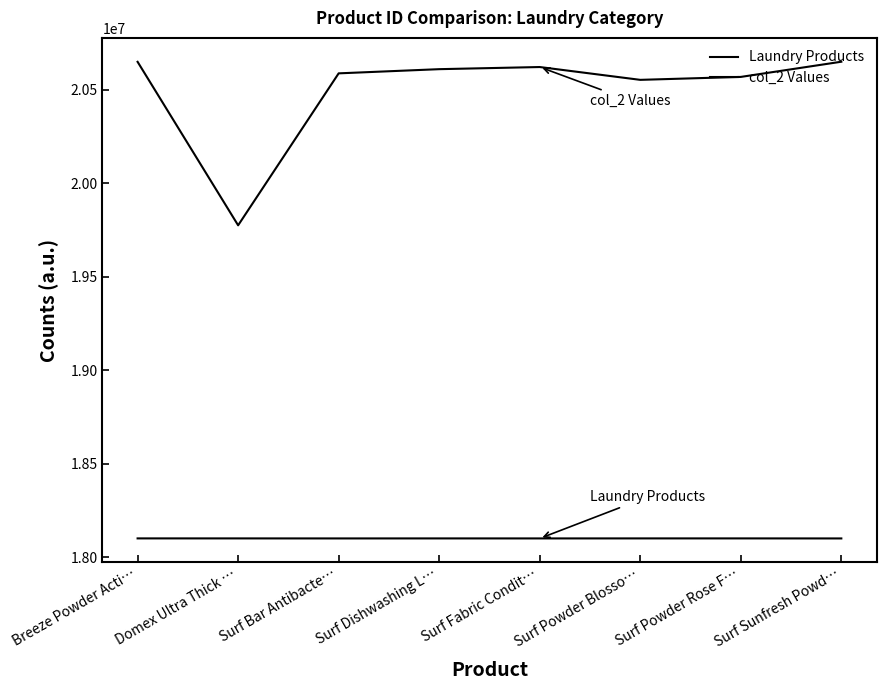

What is the total value across all series at Surf Powder Rose F…?

38668428